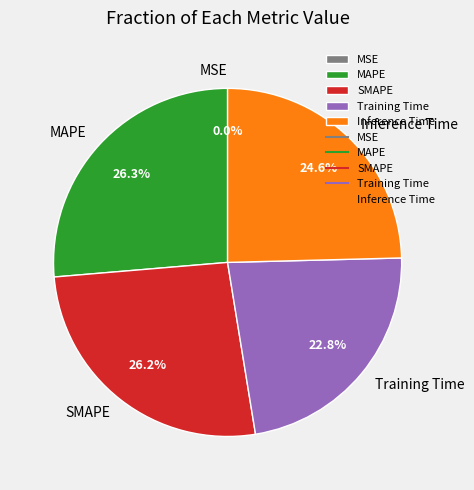

Combined, what portion of the pie is MAPE and SMAPE?

52.6%